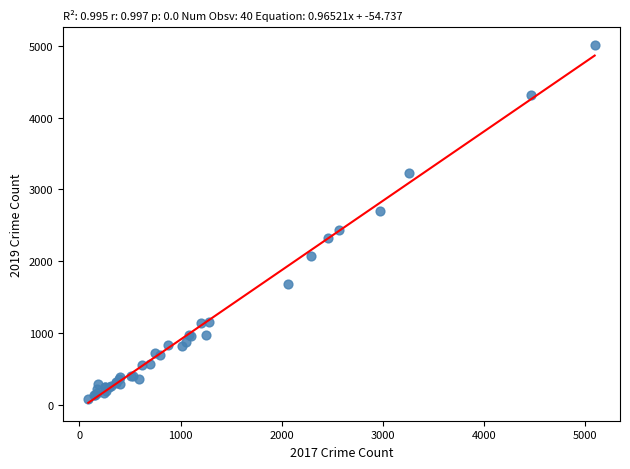

What Y value in the scatter plot is closest to 2542?

2441